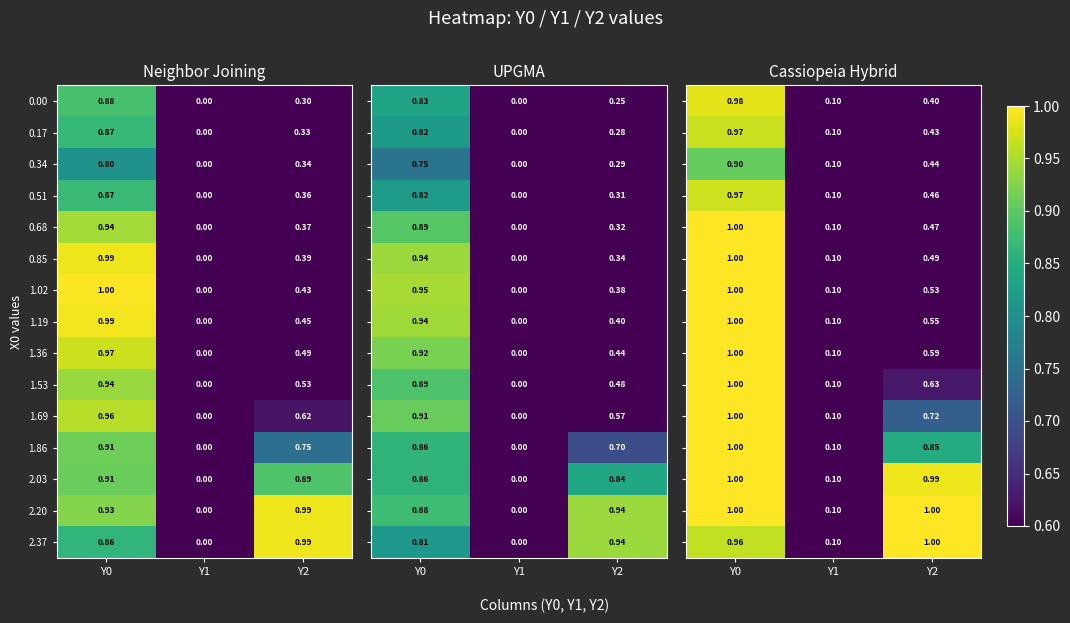

At which label does 0.17 reach its minimum?

Y1